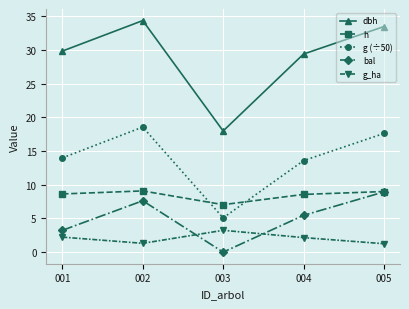

What is the total value across all series at 005?

70.3